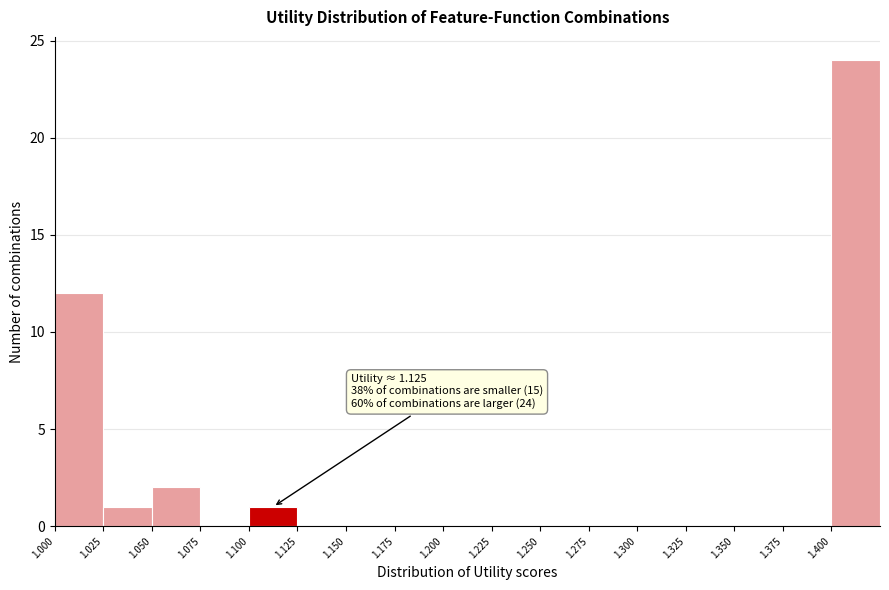

Which range on the x-axis has the tallest bar?

1.400 to 1.425